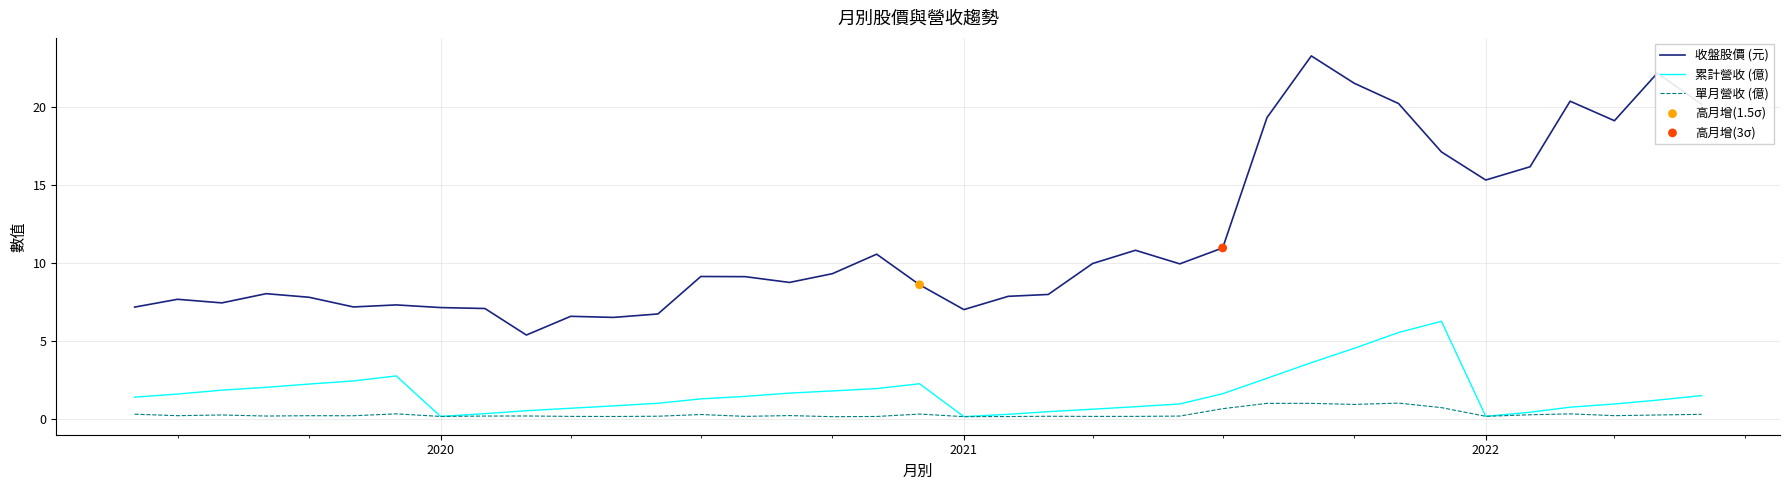

At how many categories does at least one series exceed 0?

37